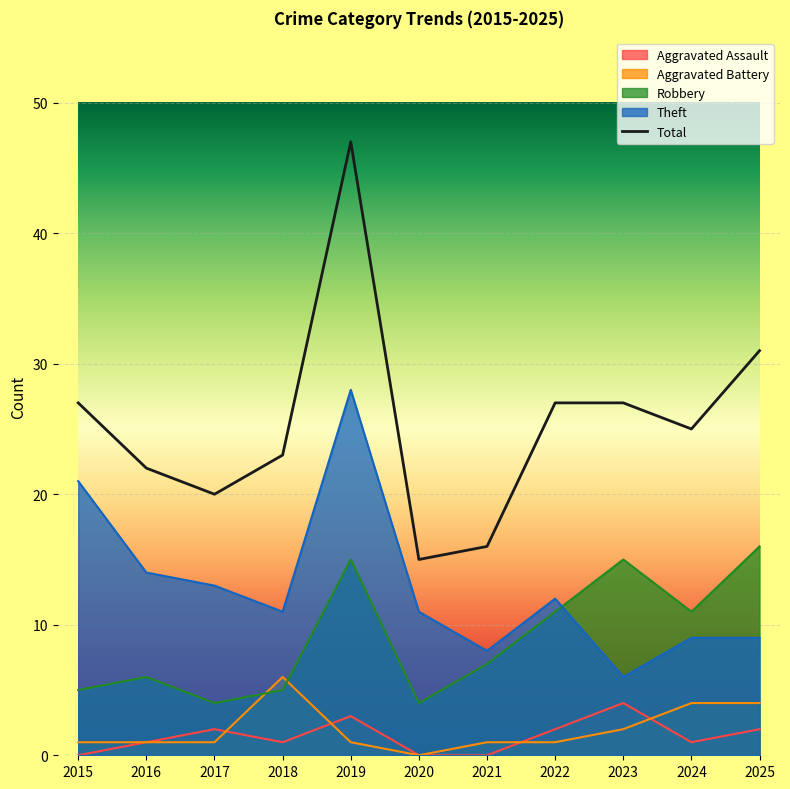

Rank the series at 2021 from highest to lowest value.

Total, Theft, Robbery, Aggravated Battery, Aggravated Assault